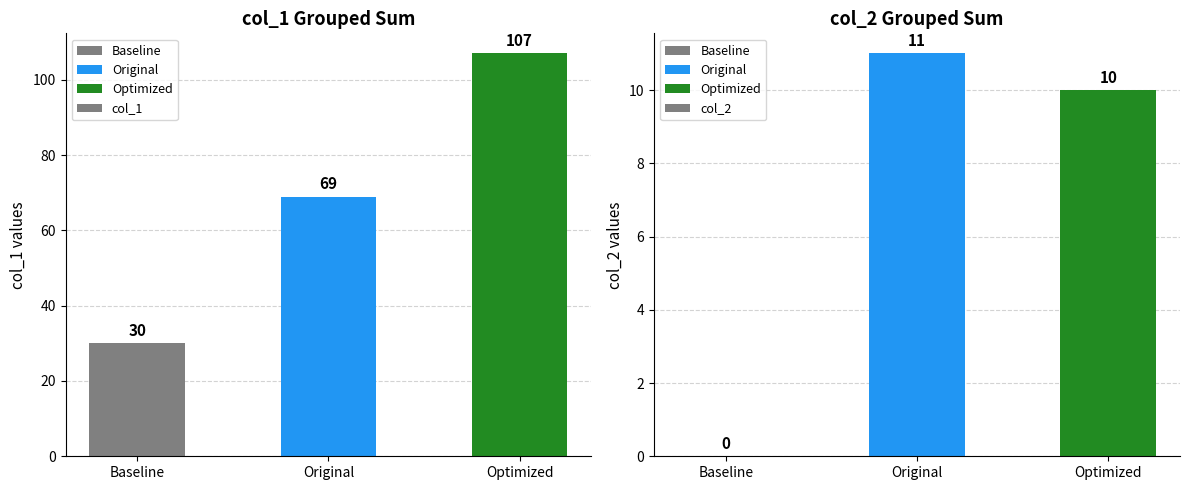

What is the spread (max minus min) of values at Baseline?

30